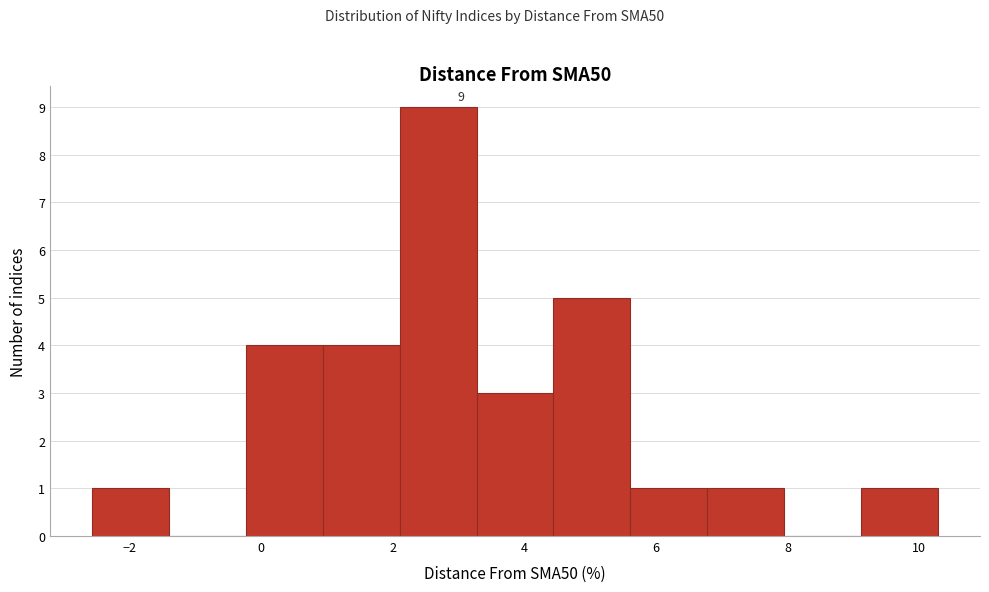

Which range on the x-axis has the tallest bar?

2.2 to 3.2